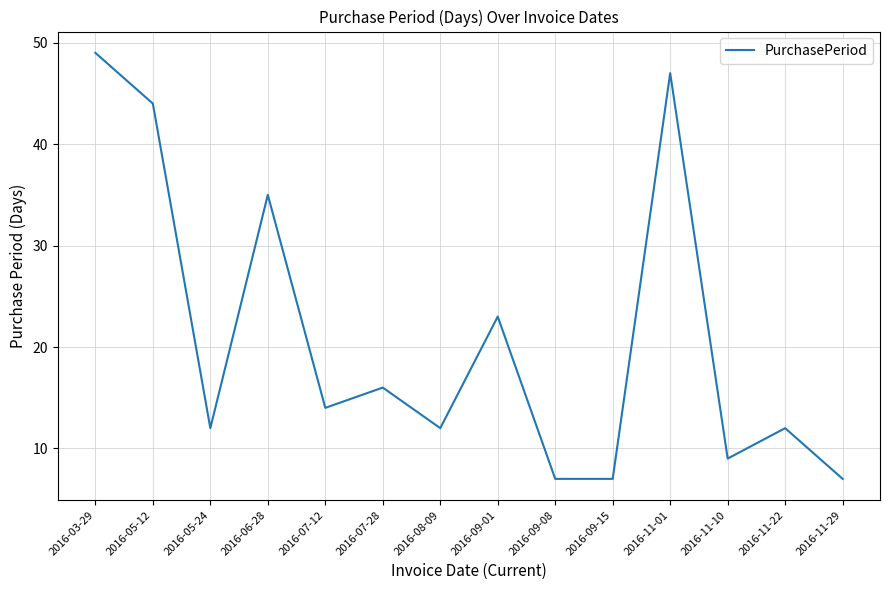

What is the greatest value displayed?

49